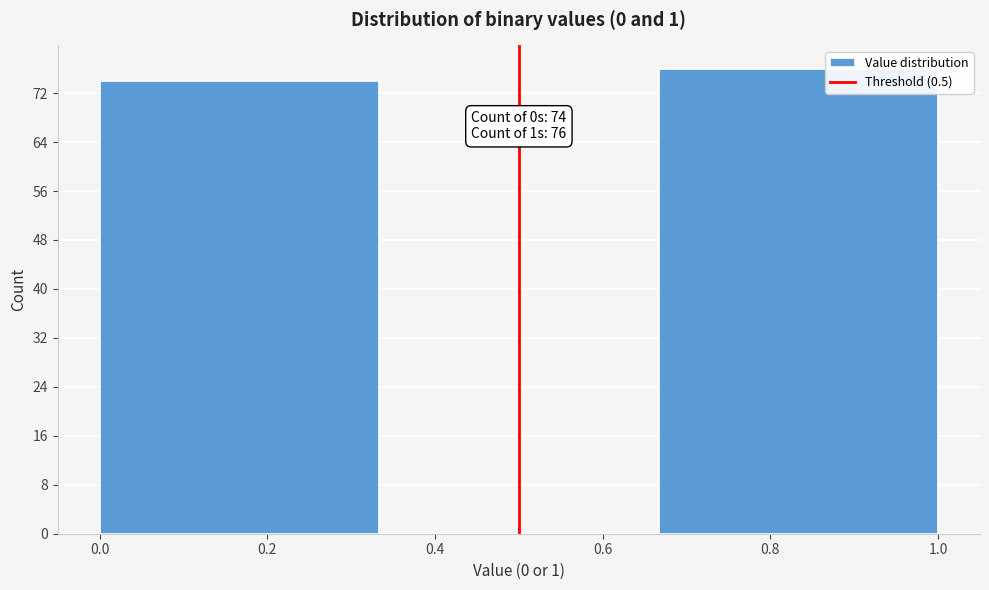

Over which range of the x-axis is the bar tallest?

0.66 to 1.00